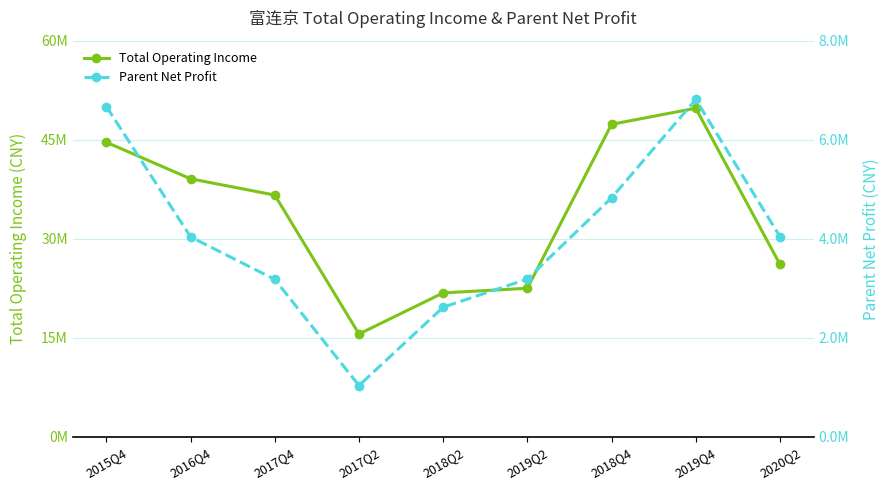

What is the label of the 7th point from the right?

2017Q4